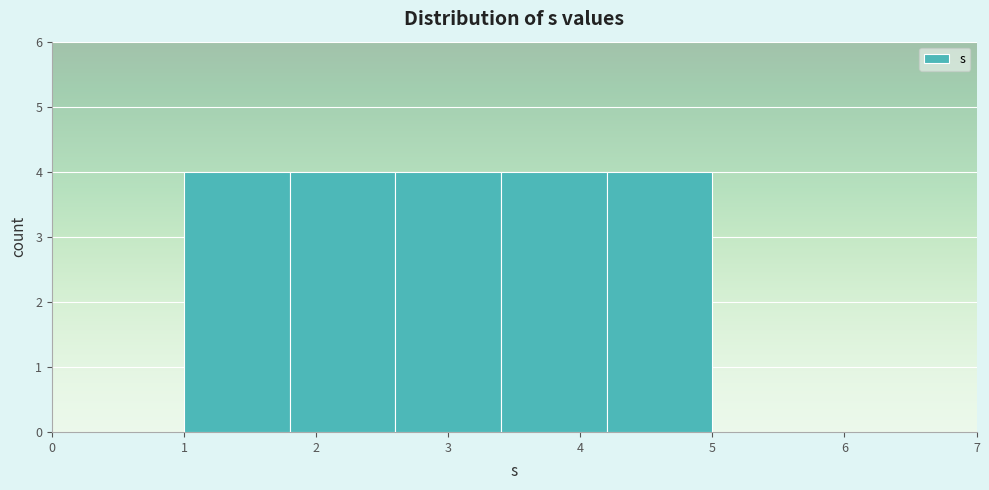

Reading left to right, list every bar in this chart as the range it spans on the x-axis followed by its height. The values are not printed on the chart, so give them approximately, as read against the axis.

1.0 to 1.8: 4
1.8 to 2.6: 4
2.6 to 3.4: 4
3.4 to 4.2: 4
4.2 to 5.0: 4